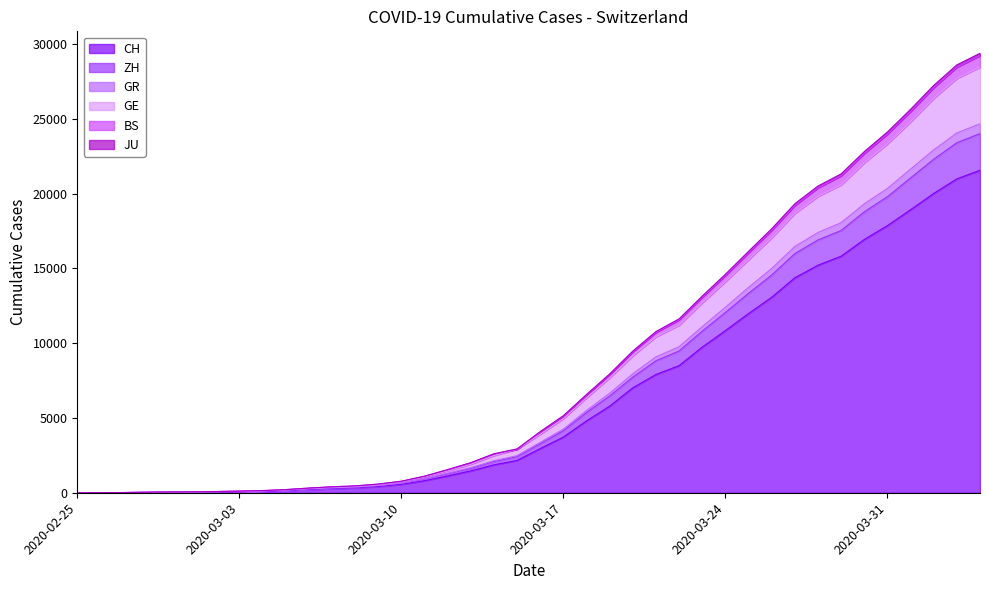

How many lines are shown in the chart?

6